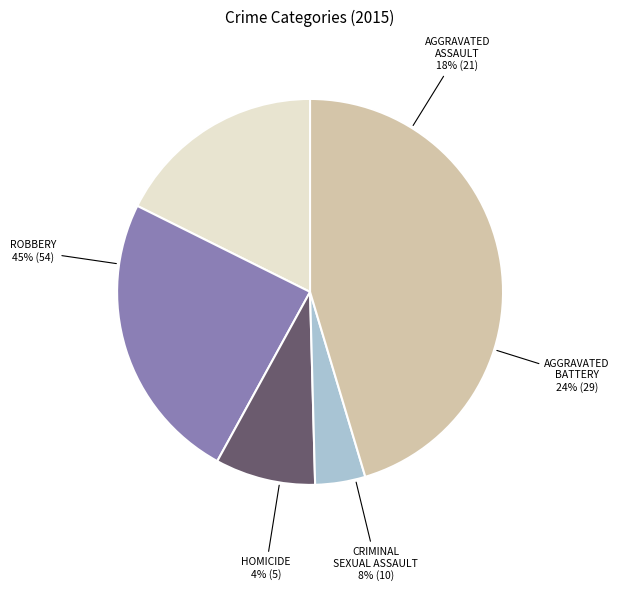

Is it true that Criminal Sexual Assault is 1% of the pie?

False